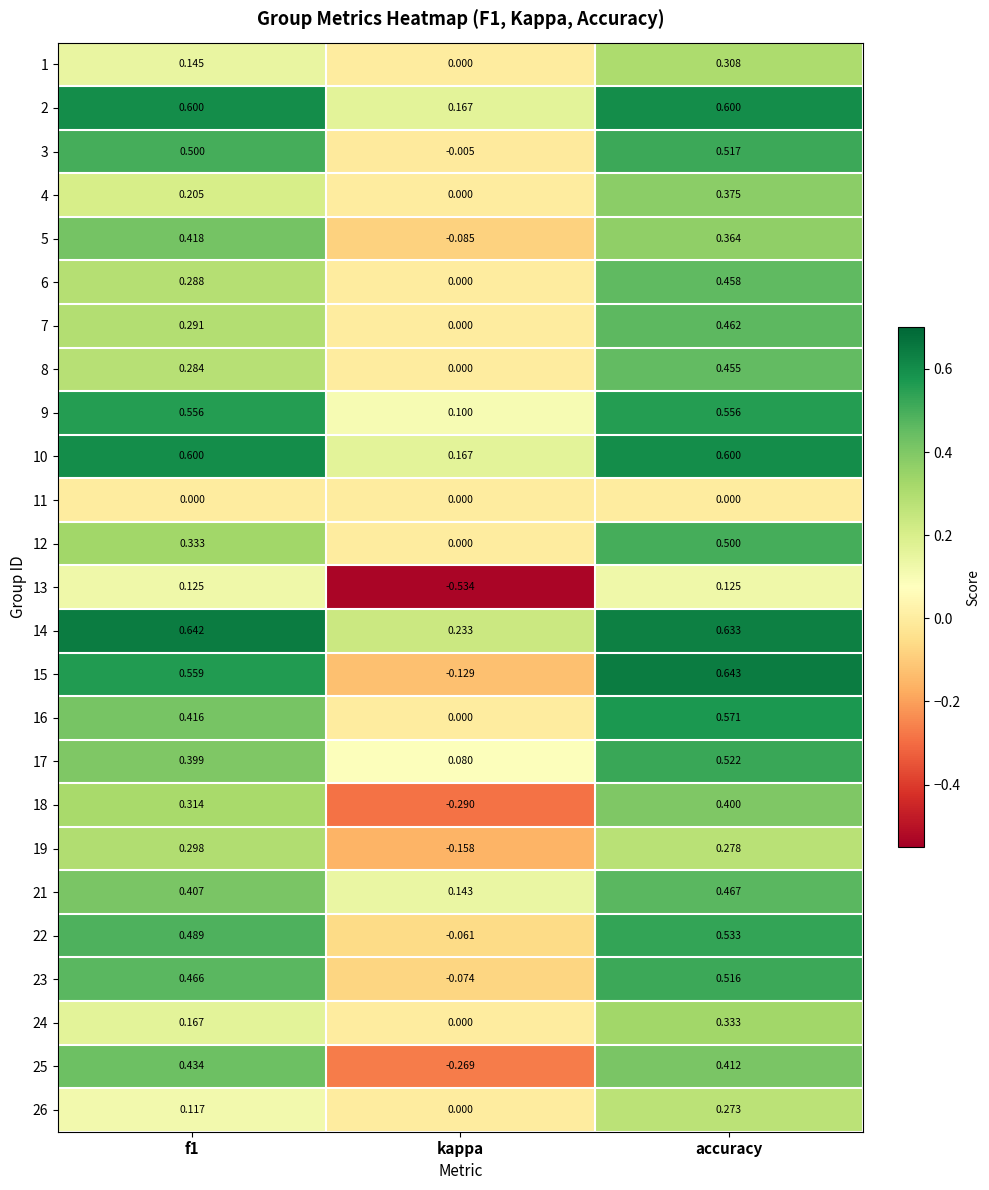

At which label is 26 closest to 0?

kappa